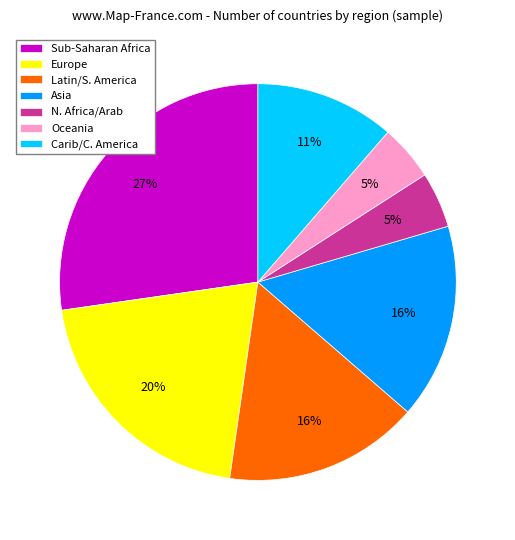

Which category has the biggest portion of the pie?

Sub-Saharan Africa